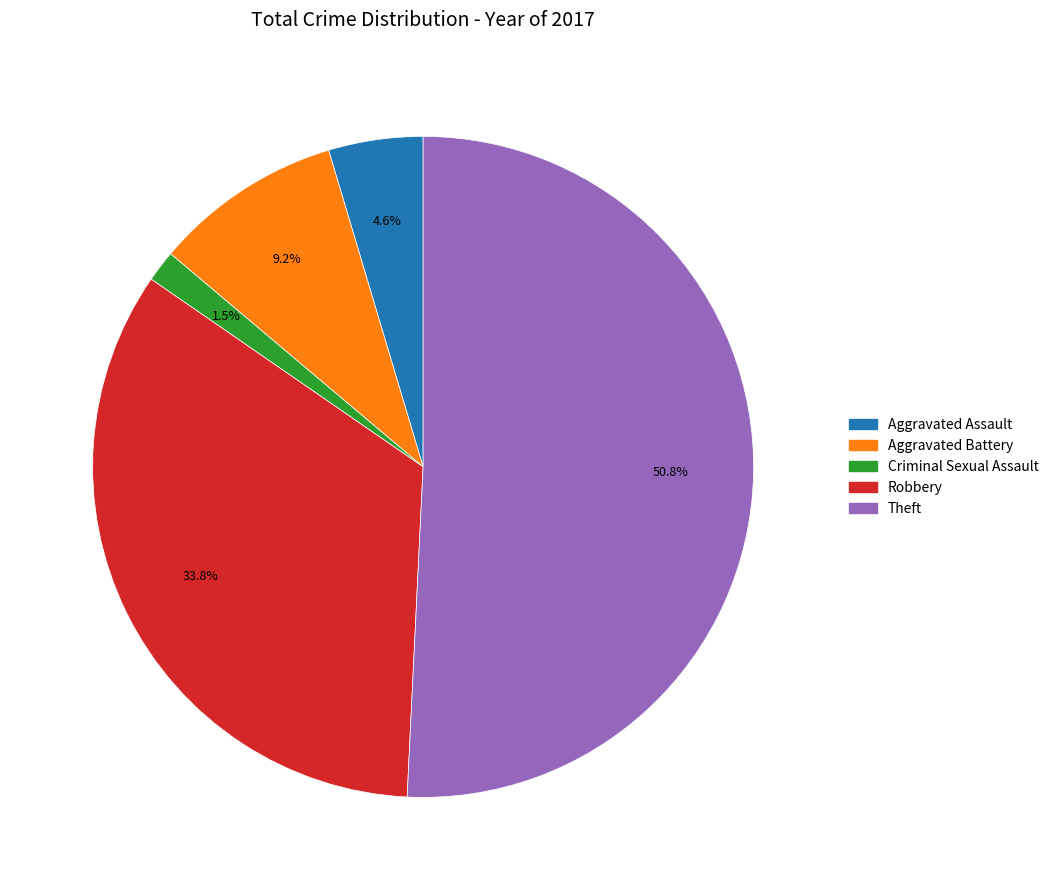

Approximately how many times larger is the value at Aggravated Battery compared to Aggravated Assault?

2.0